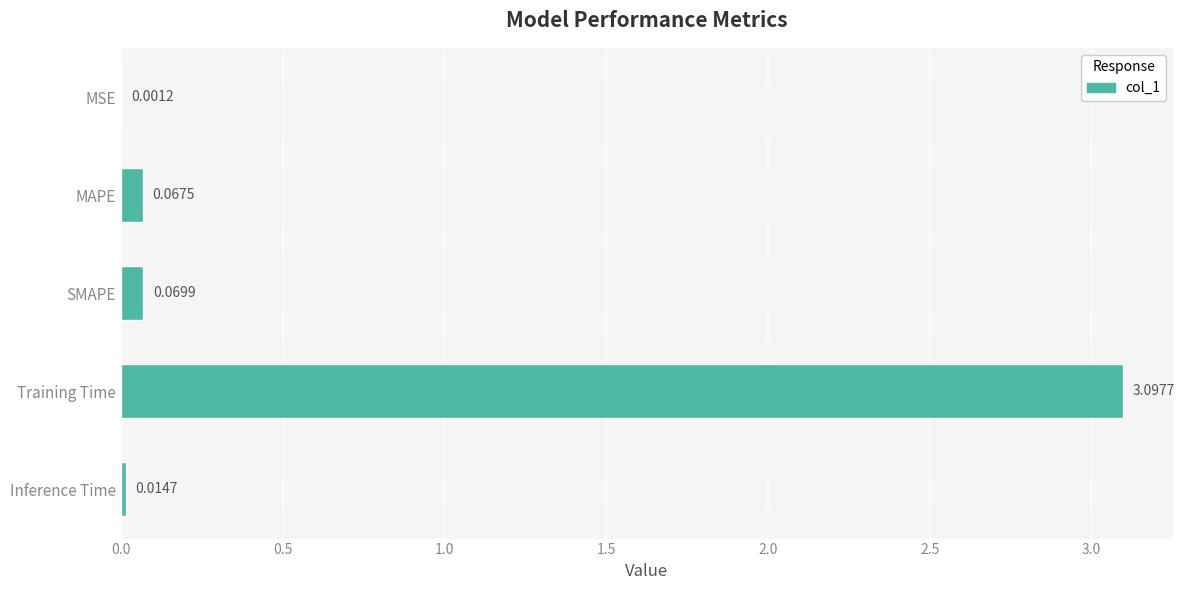

Which category has the highest value across all series?

Training Time